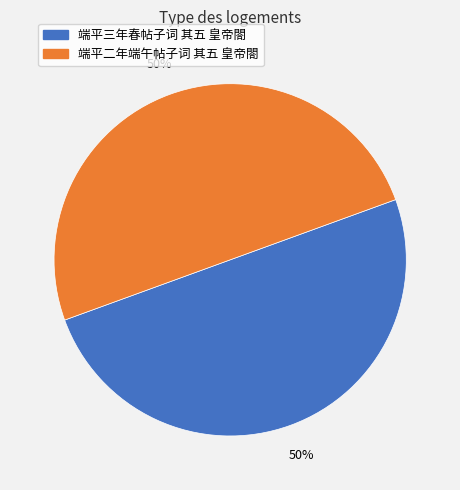

Count the number of slices in the pie.

2